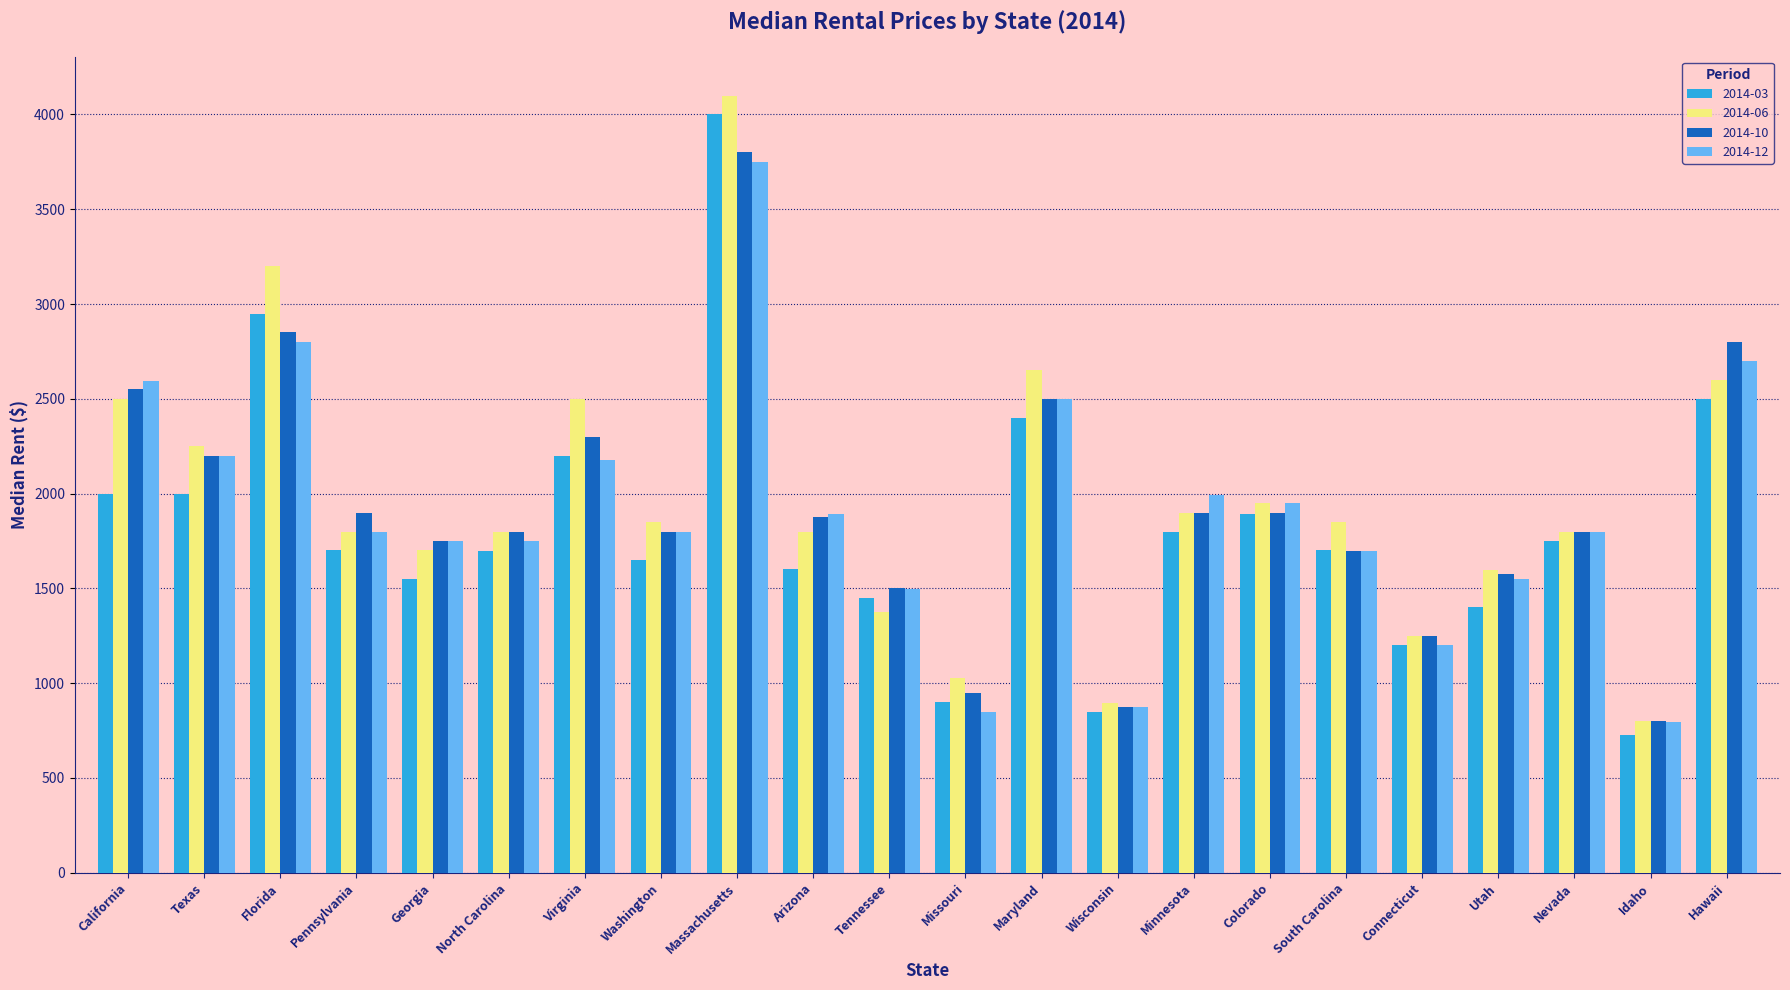

What is the average value of the 2014-12 series?

1905.2